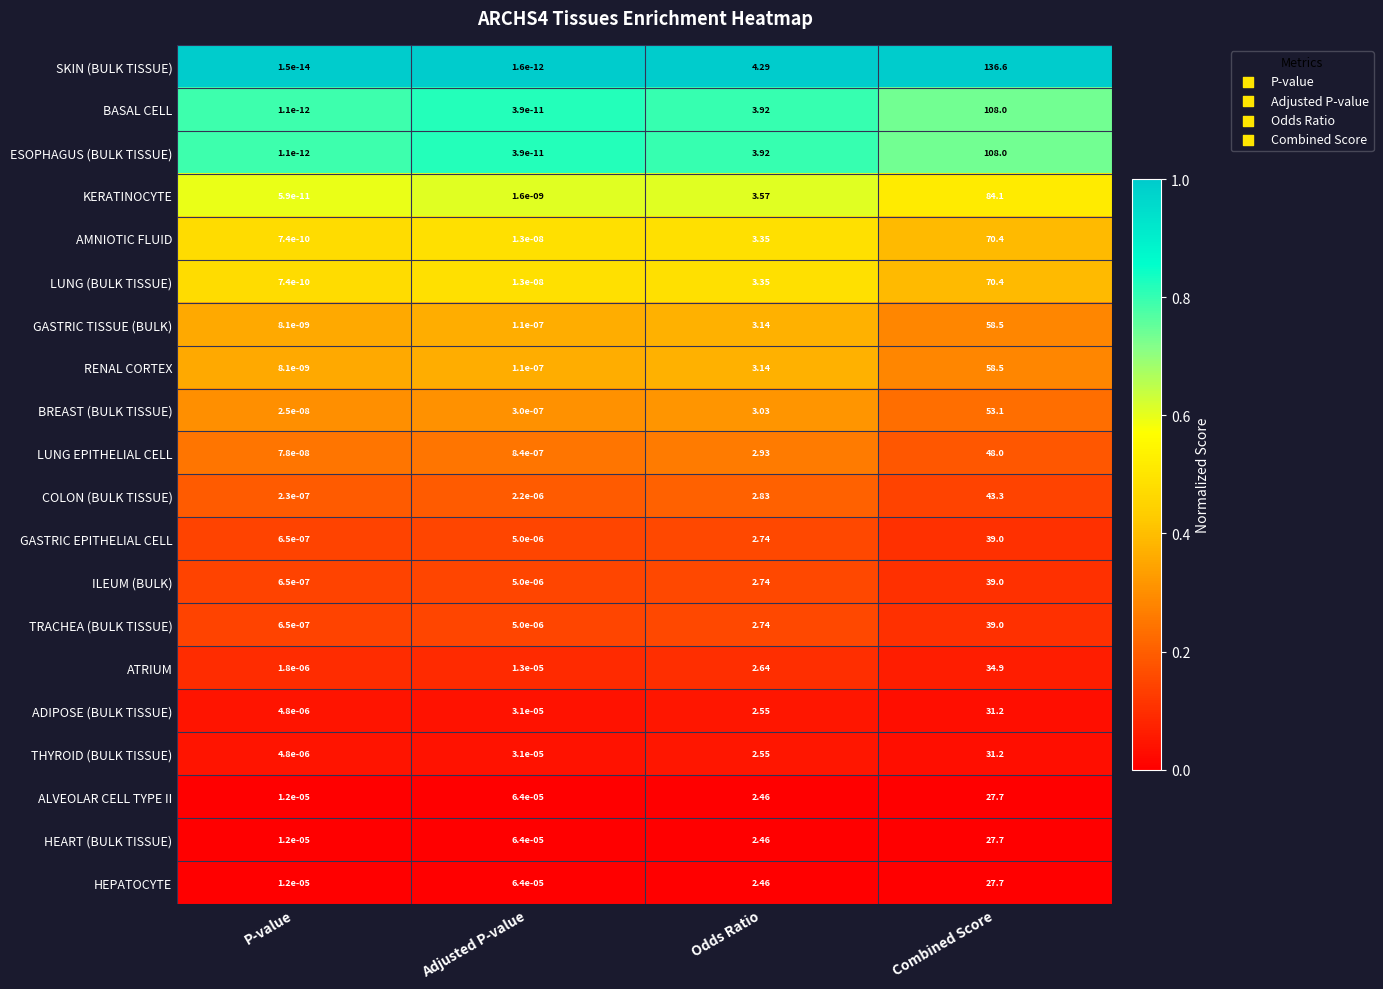

Is the value of THYROID (BULK TISSUE) at Adjusted P-value greater than the value of KERATINOCYTE at Combined Score?

No